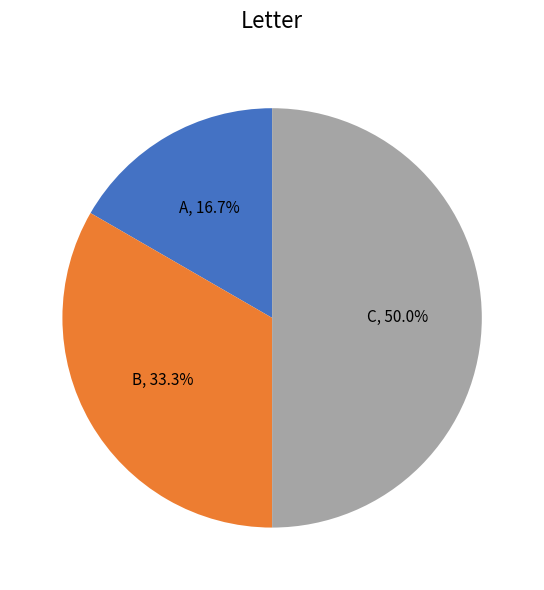

Which slice is the smallest?

A